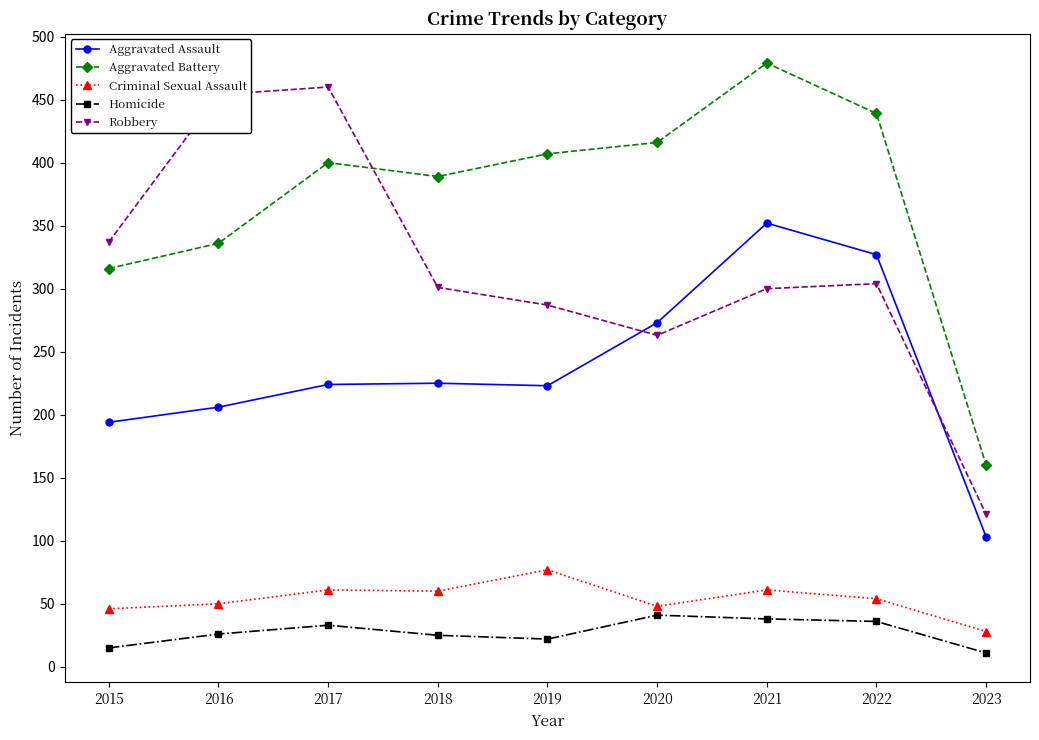

List the labels in order of Aggravated Battery value, smallest first.

2023, 2015, 2016, 2018, 2017, 2019, 2020, 2022, 2021